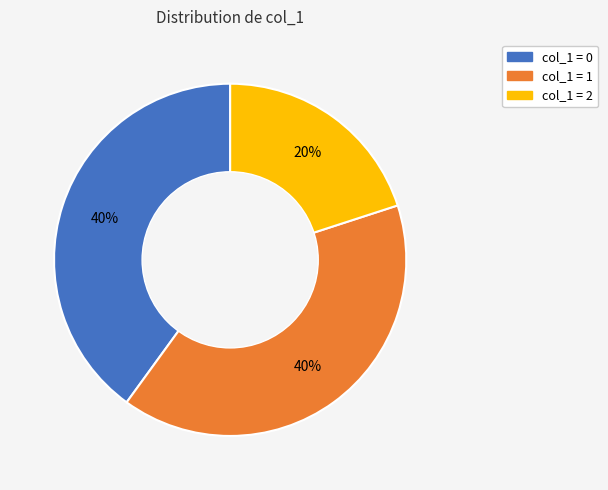

Is there a majority slice in this chart?

No